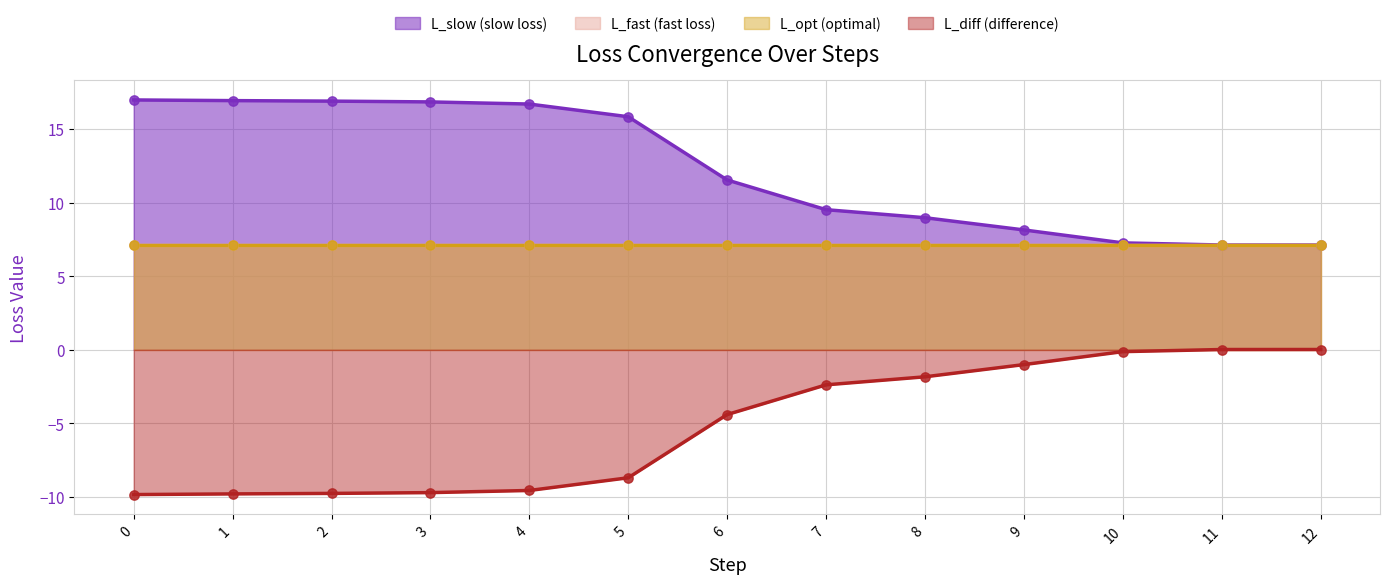

Which series contains the lowest Y value?

L_diff